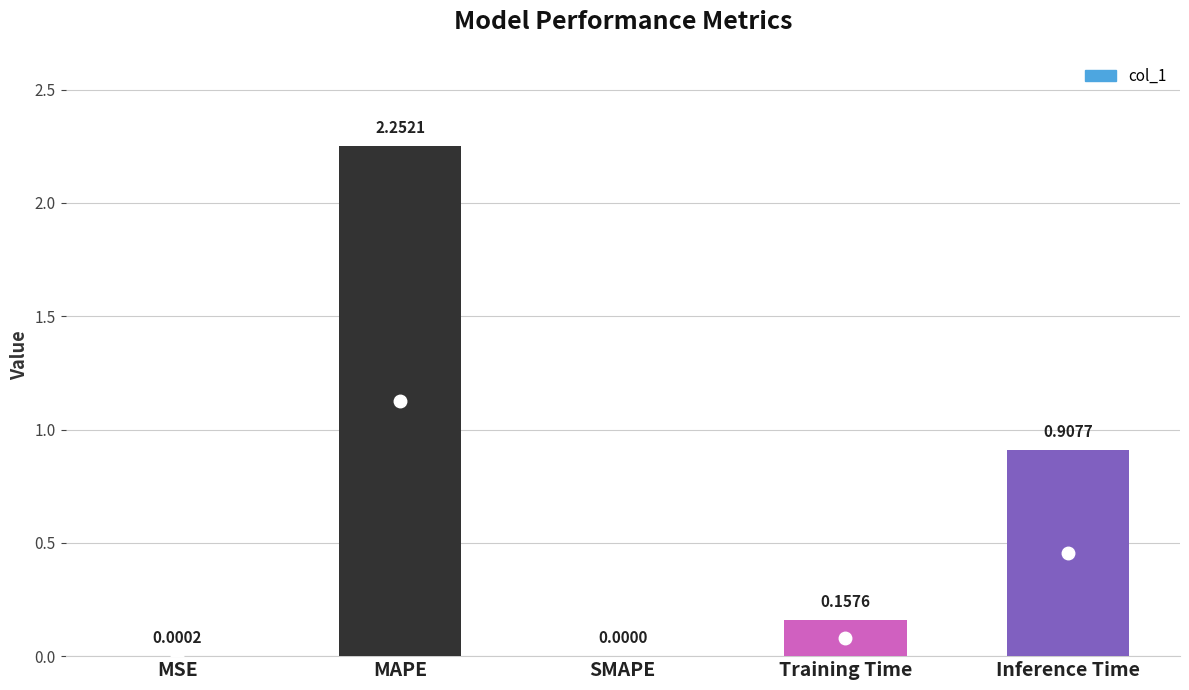

What is the average value?

0.7